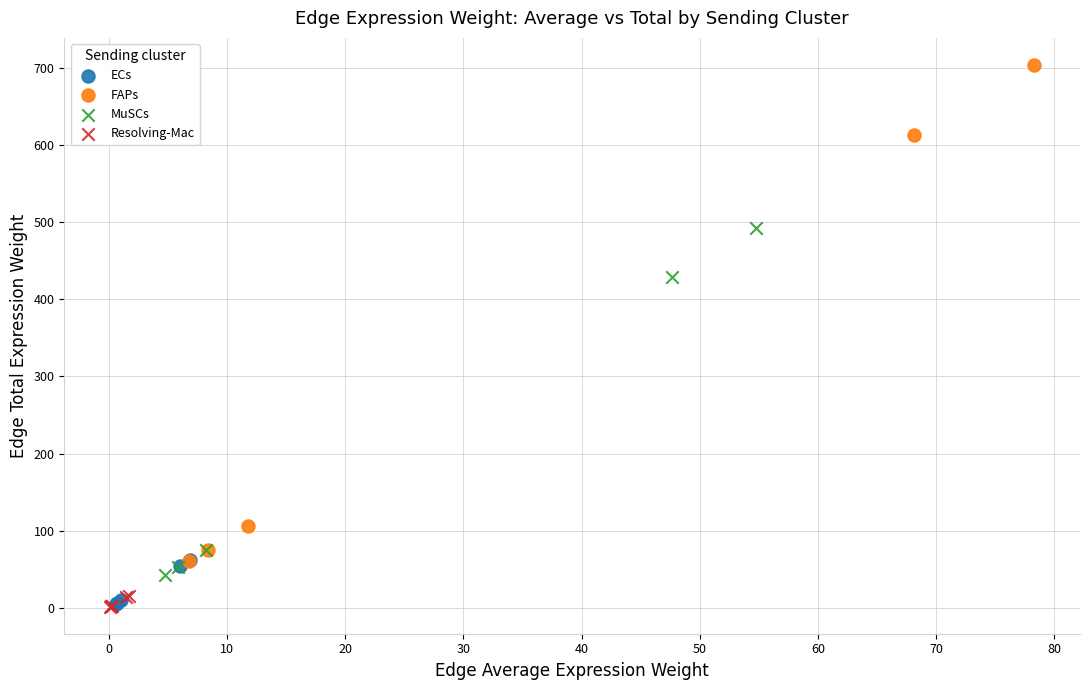

Which series has the largest Y range (max minus min)?

FAPs